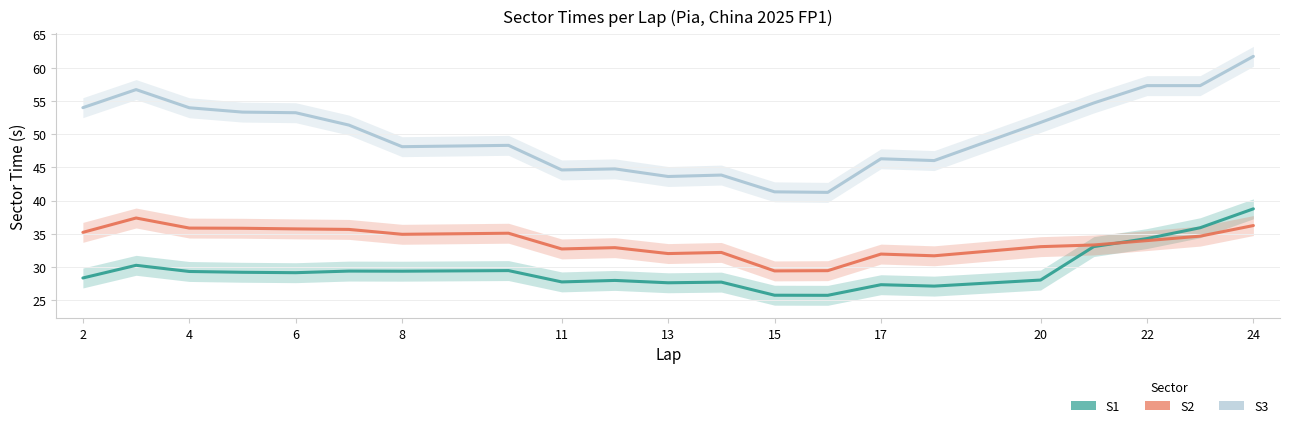

How many series are shown in this chart?

3